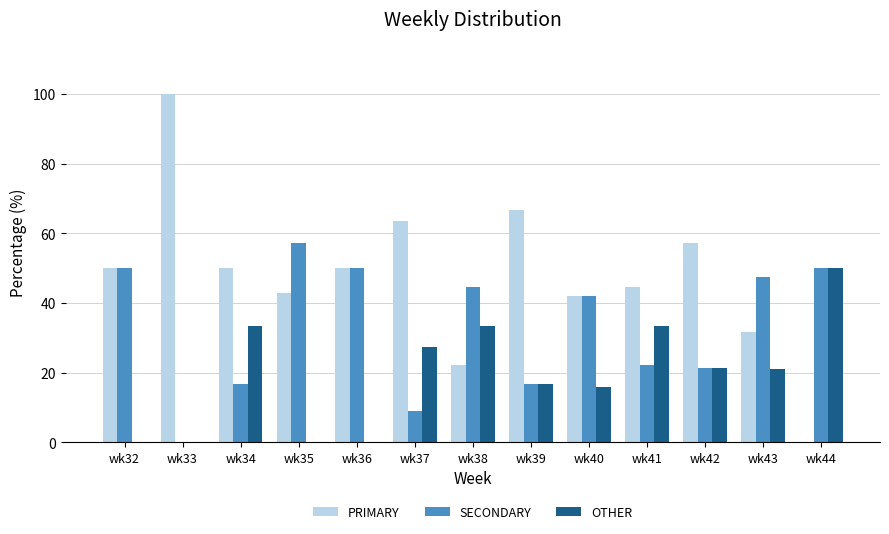

How many series are shown in this chart?

3